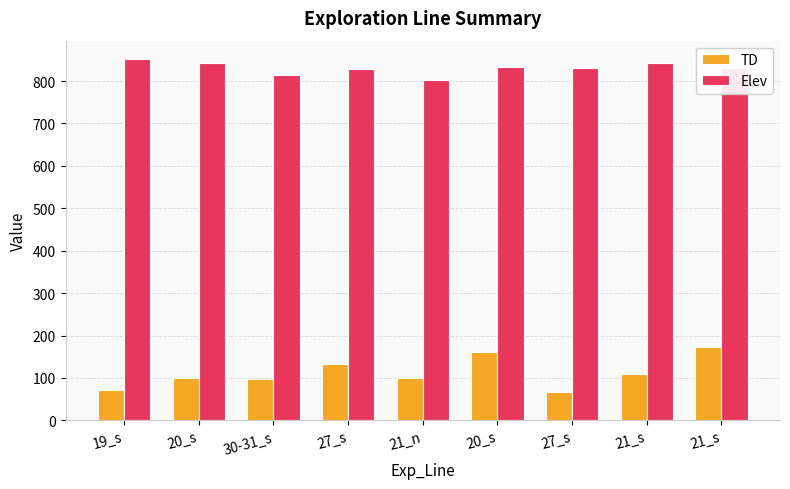

Which series has the largest total across all categories?

Elev